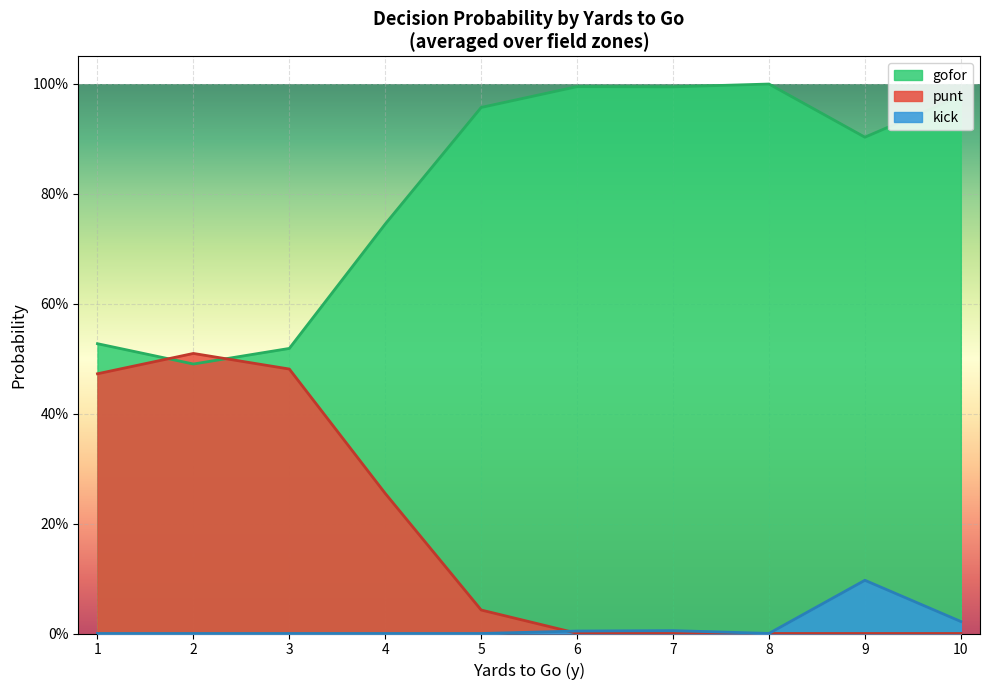

Does the chart display data point markers on the line(s)?

No